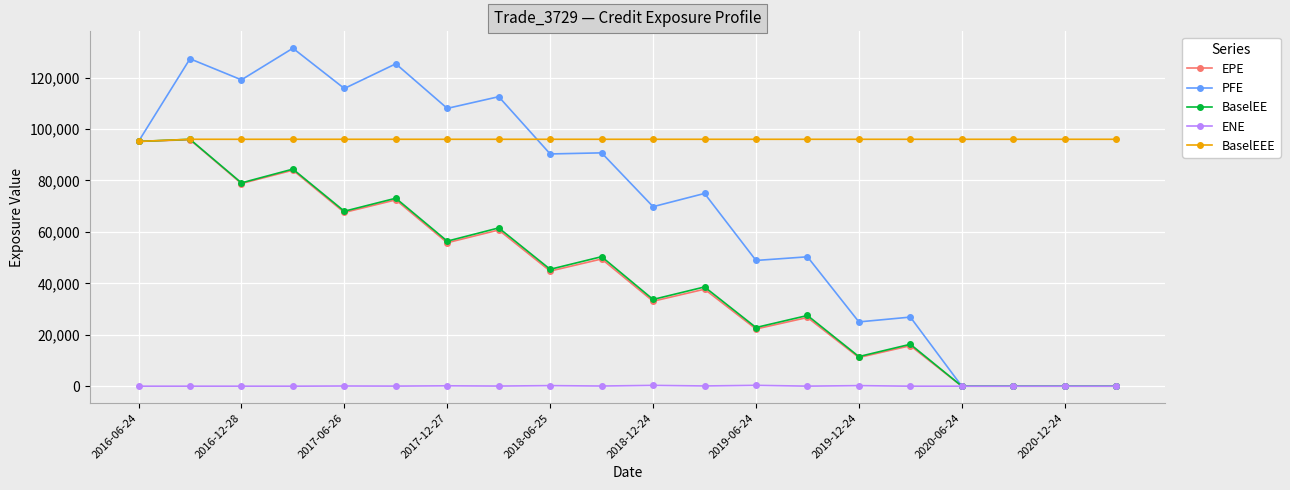

At how many categories does at least one series exceed 2111?

20